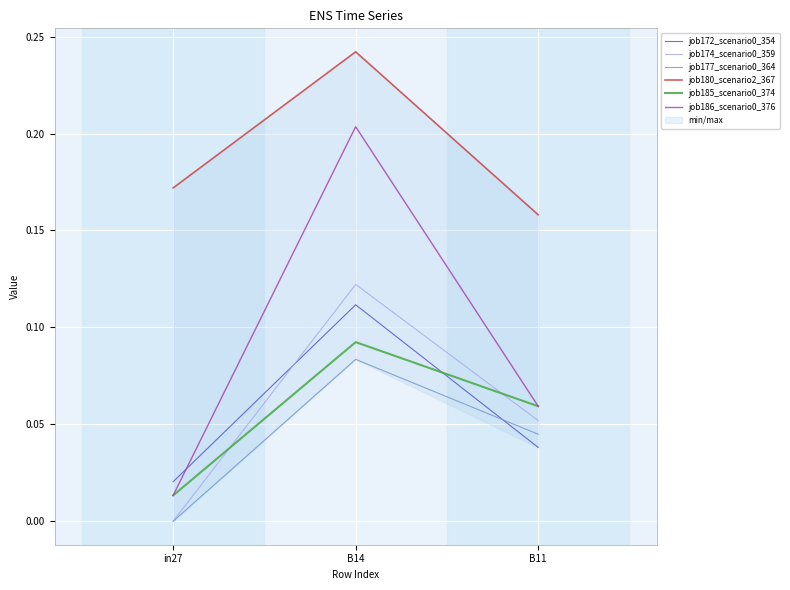

Between B14 and B11, which is larger?

B14